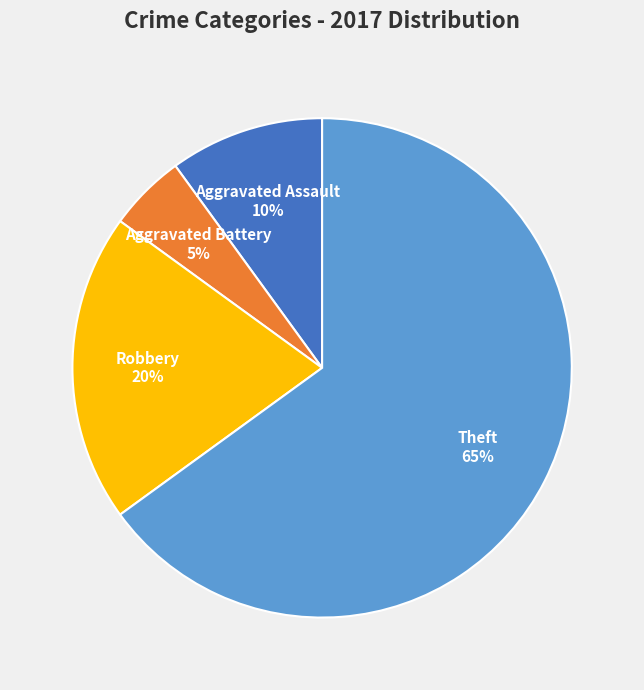

Is there a majority slice in this chart?

Yes